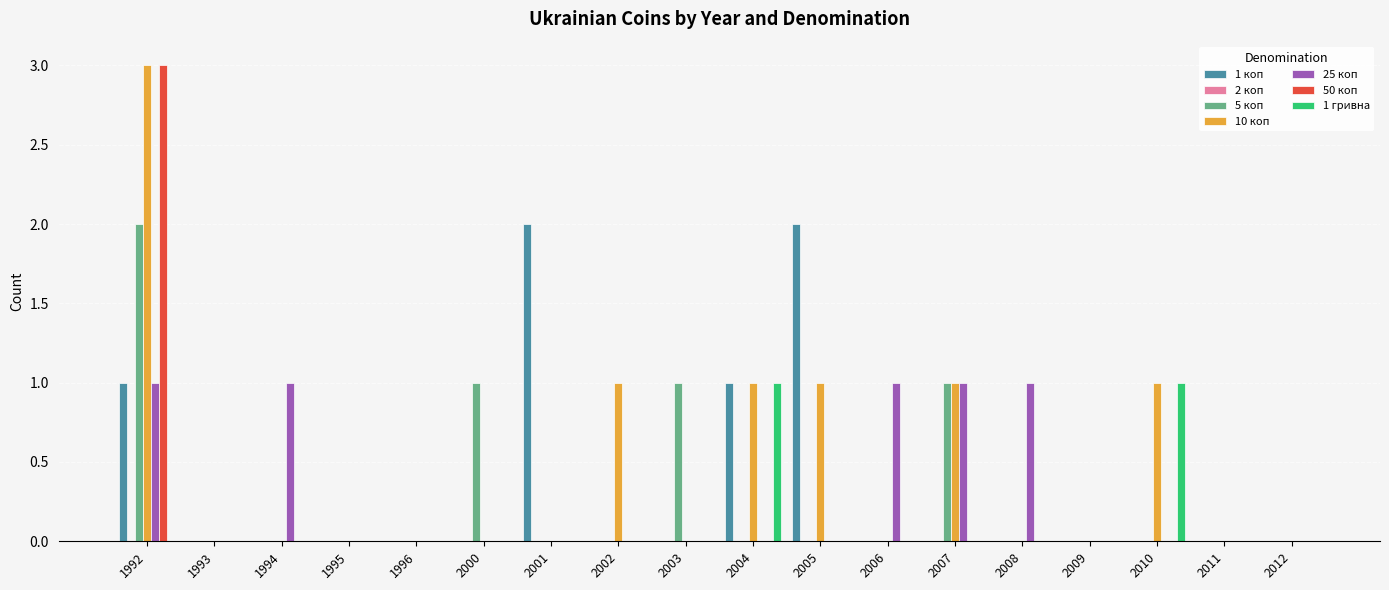

How many categories are shown in the chart?

18